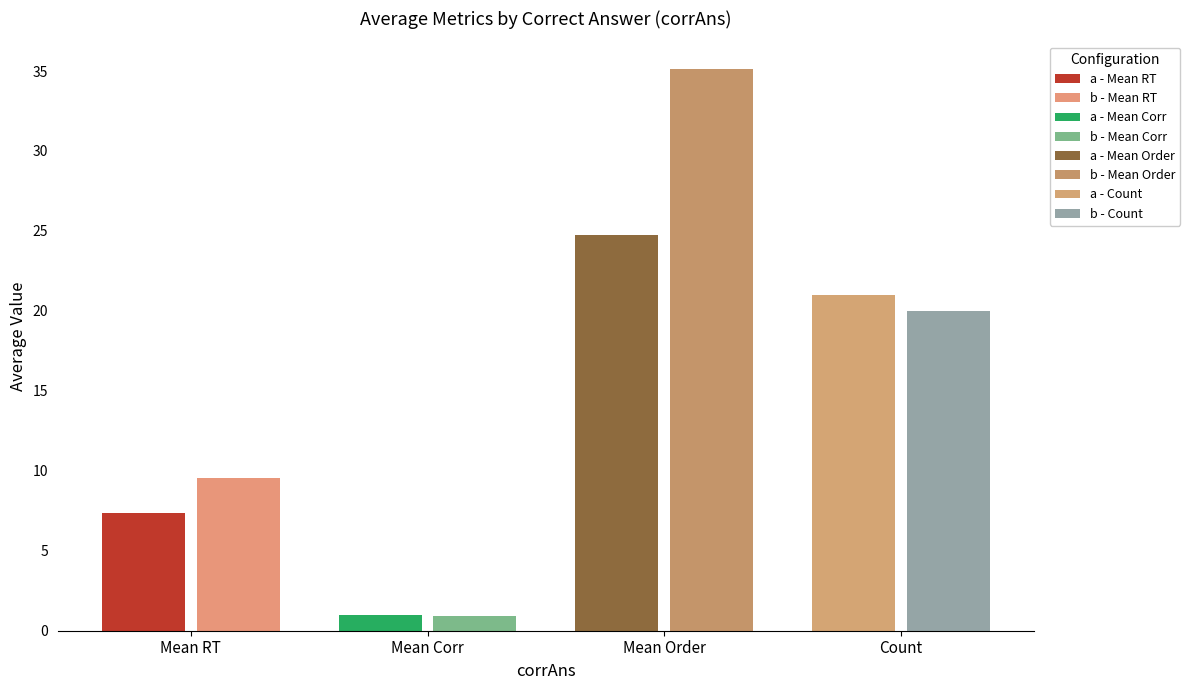

Which series has the largest range (max minus min)?

order